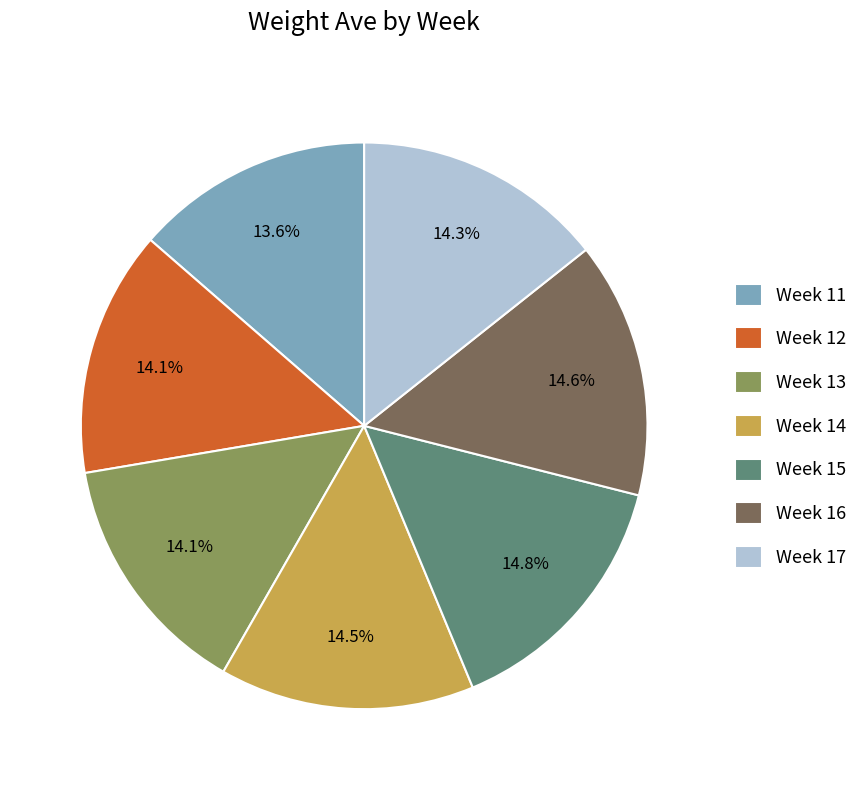

Approximately how many times larger is the value at Week 11 compared to Week 16?

0.9